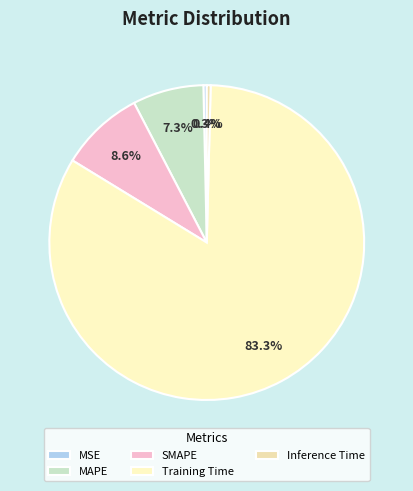

To the nearest percent, what percentage of the pie is Training Time?

83%